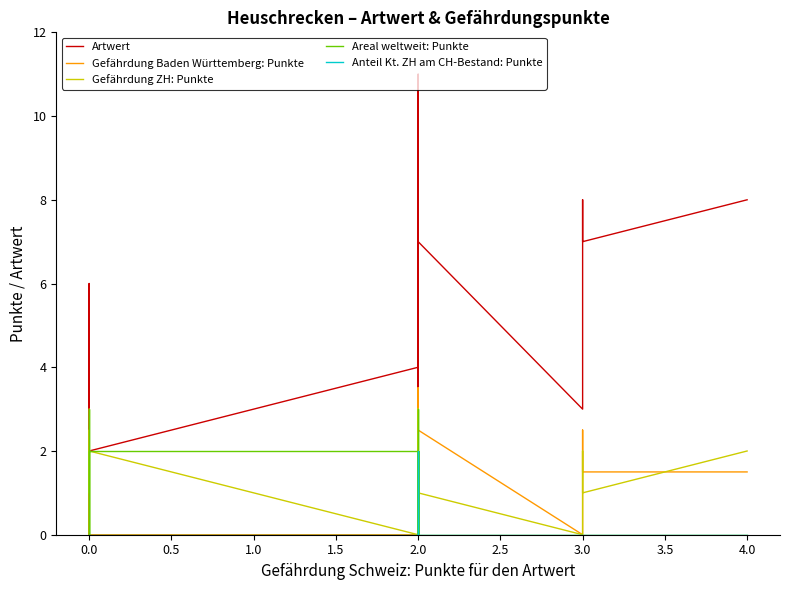

How many data points in Areal weltweit: Punkte are above 0?

8